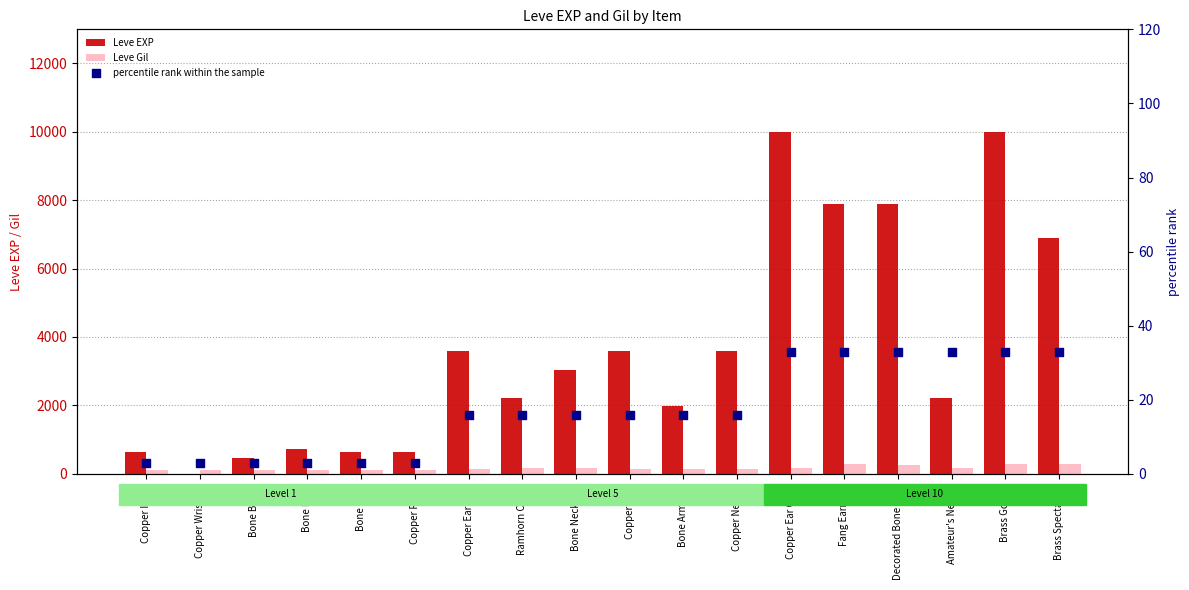

At which category is the sum across all series the highest?

Brass Gorget